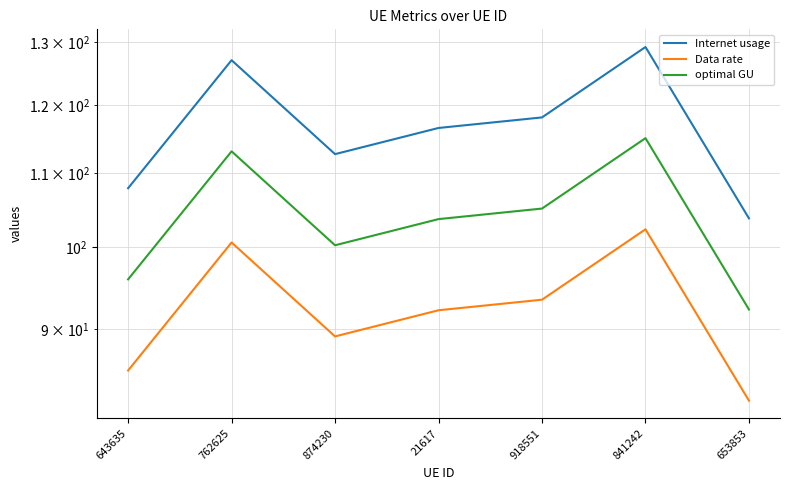

Where is the first local minimum for Data rate?

874230